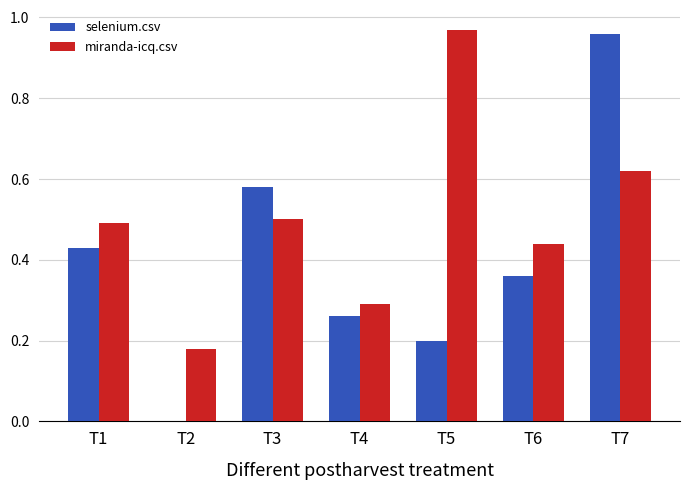

At which category is the sum across all series the highest?

T7